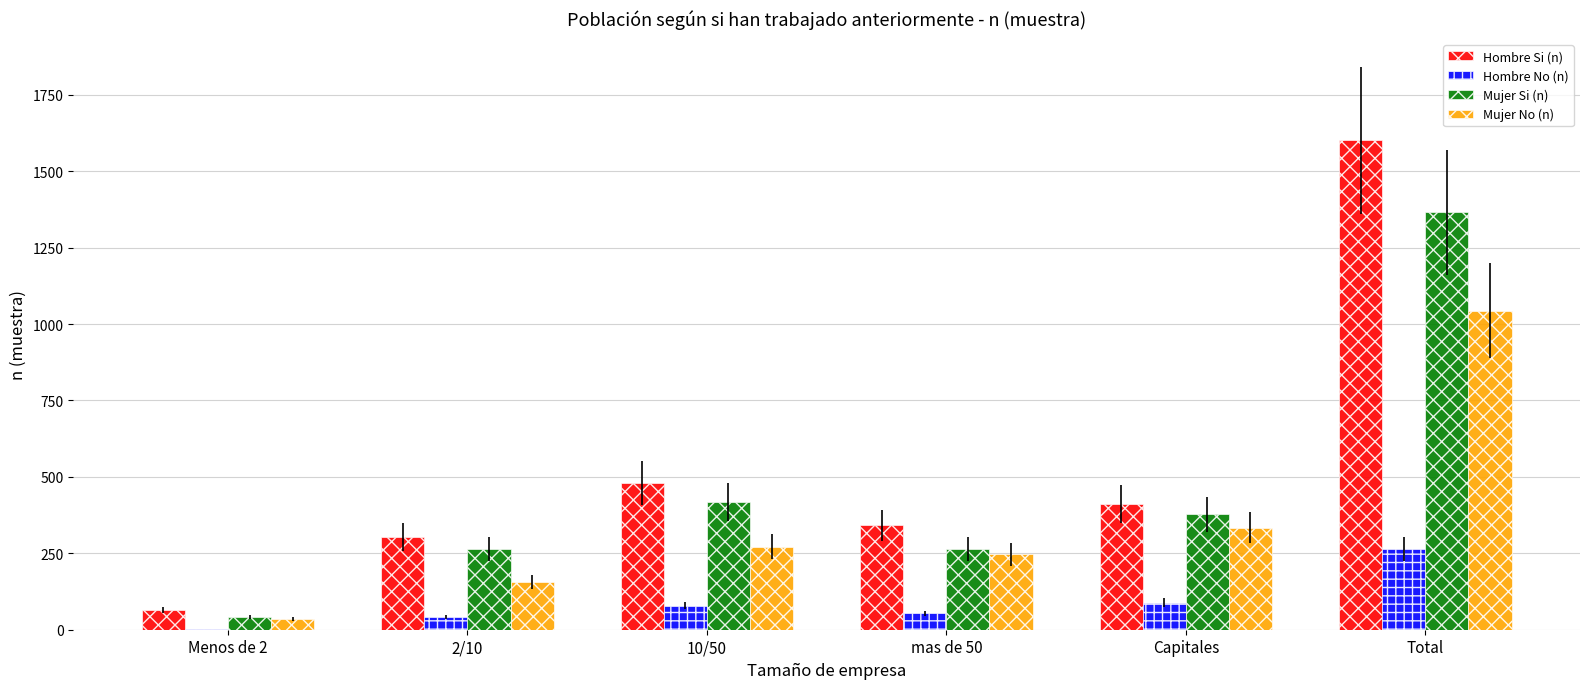

The Hombre No (n) series shows 89 at Capitales. True or false?

True